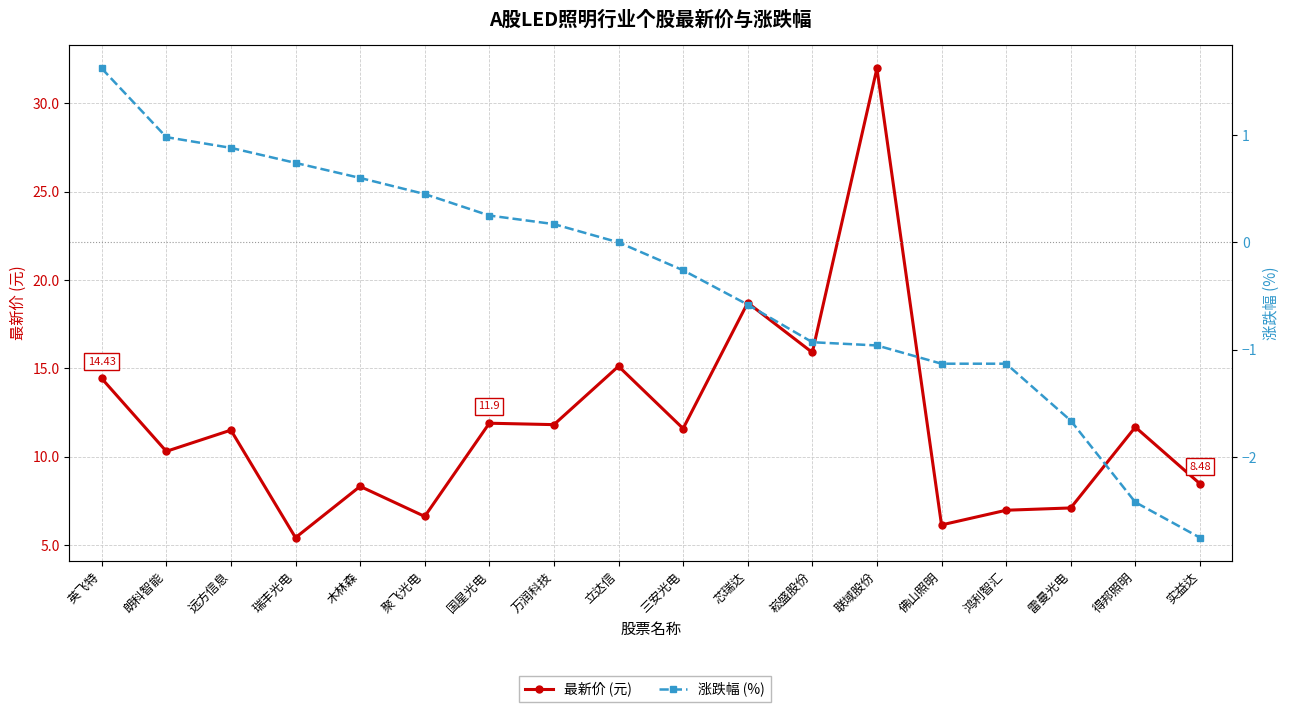

Is the value of 最新价 (元) at 鸿利智汇 greater than the value of 涨跌幅 (%) at 远方信息?

Yes